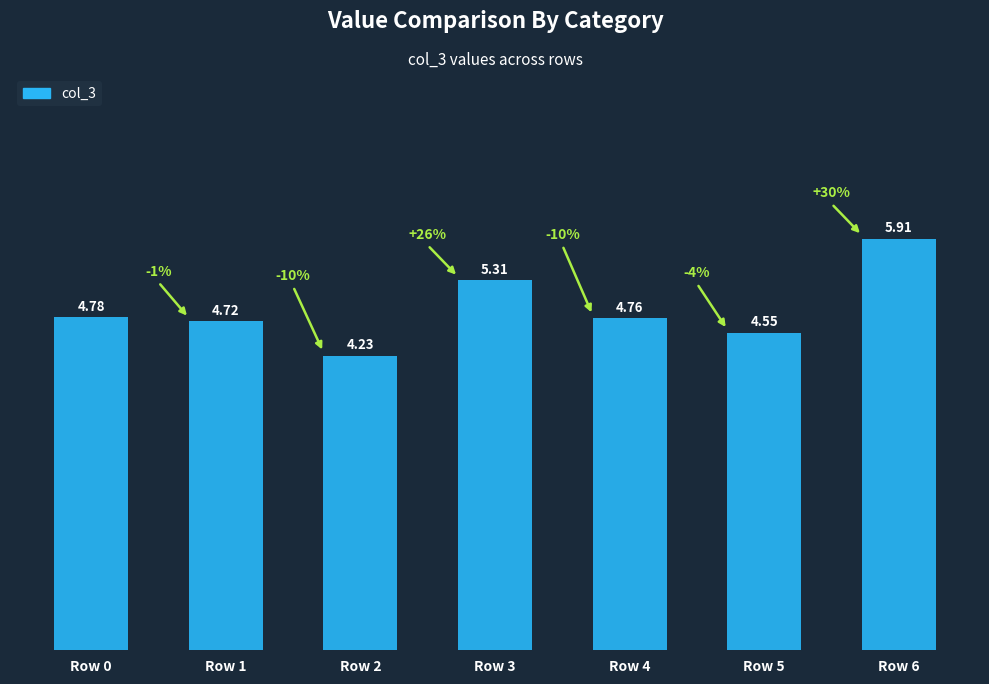

Which has a higher value, Row 4 or Row 0?

Row 0